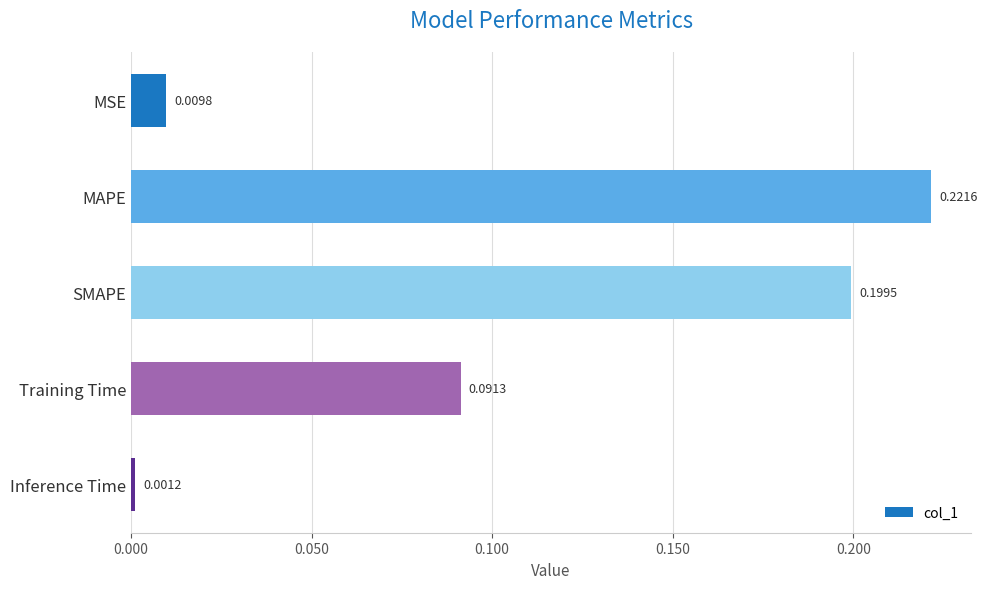

What is the sum of all values?

0.5